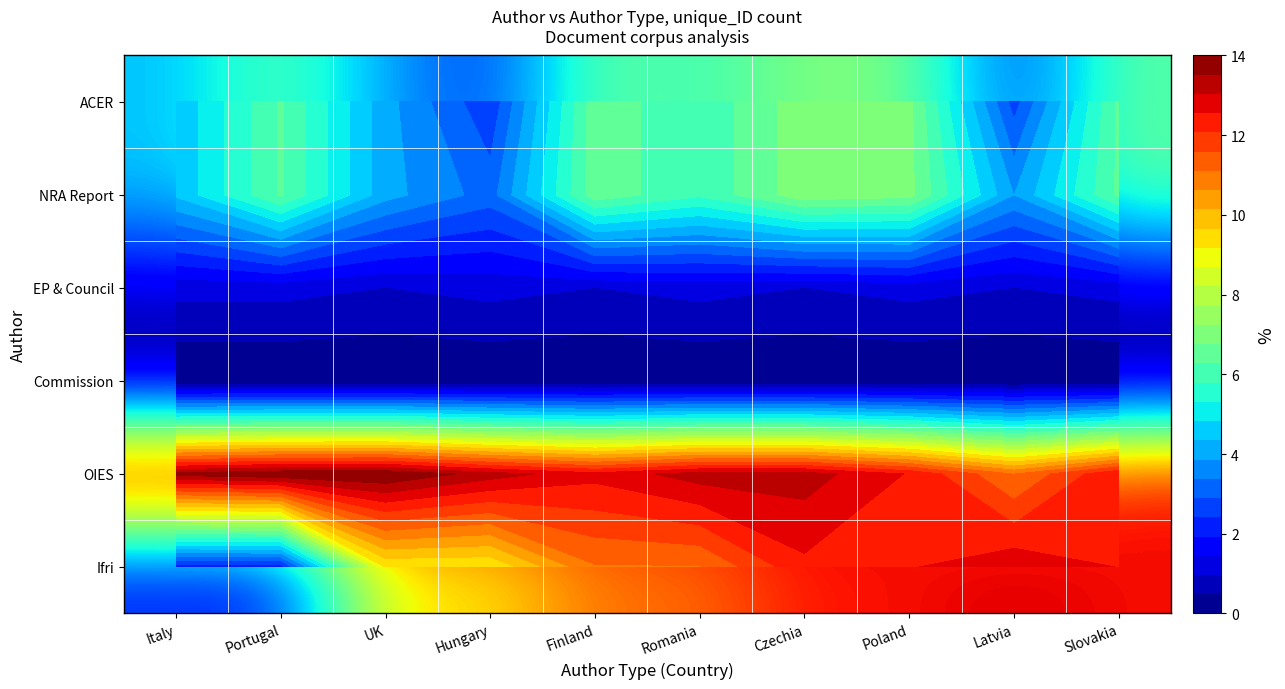

What is the sum of the OIES values at Poland and Slovakia?

25.0